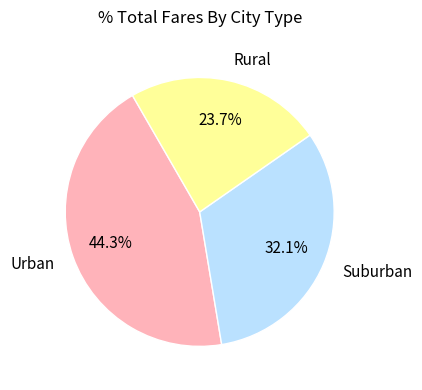

Rank the categories by value from lowest to highest.

Rural, Suburban, Urban